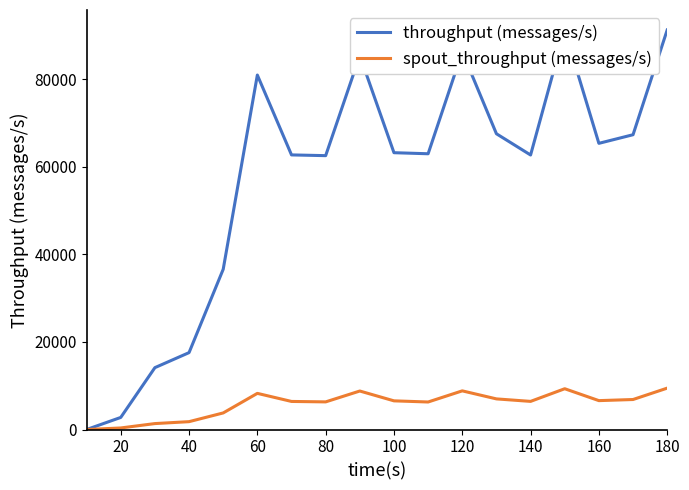

Count the number of data series in this chart.

2